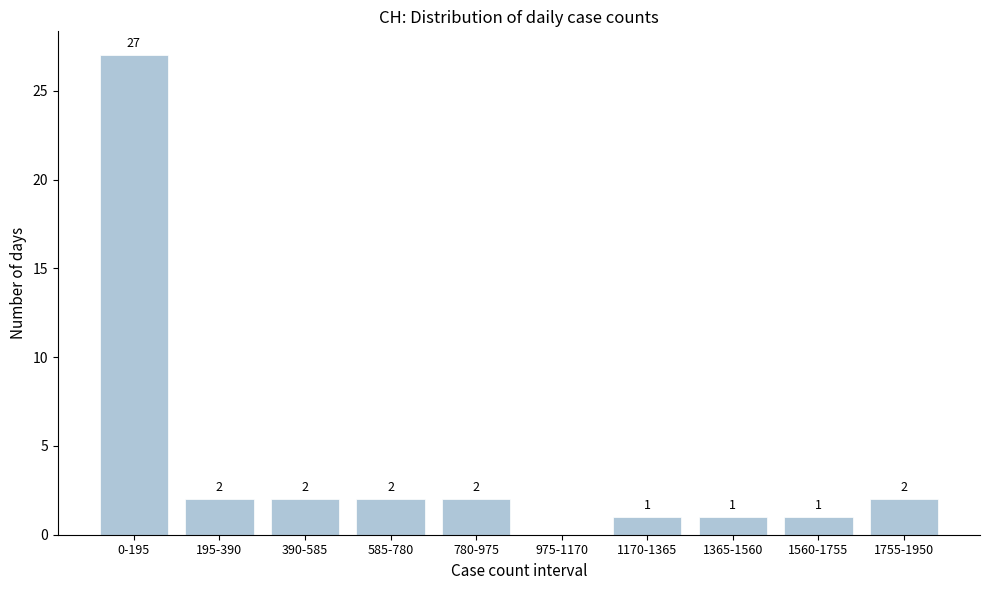

Reading left to right, what are all the values shown in this chart?

0-195=27	195-390=2	390-585=2	585-780=2	780-975=2	975-1170=0	1170-1365=1	1365-1560=1	1560-1755=1	1755-1950=2